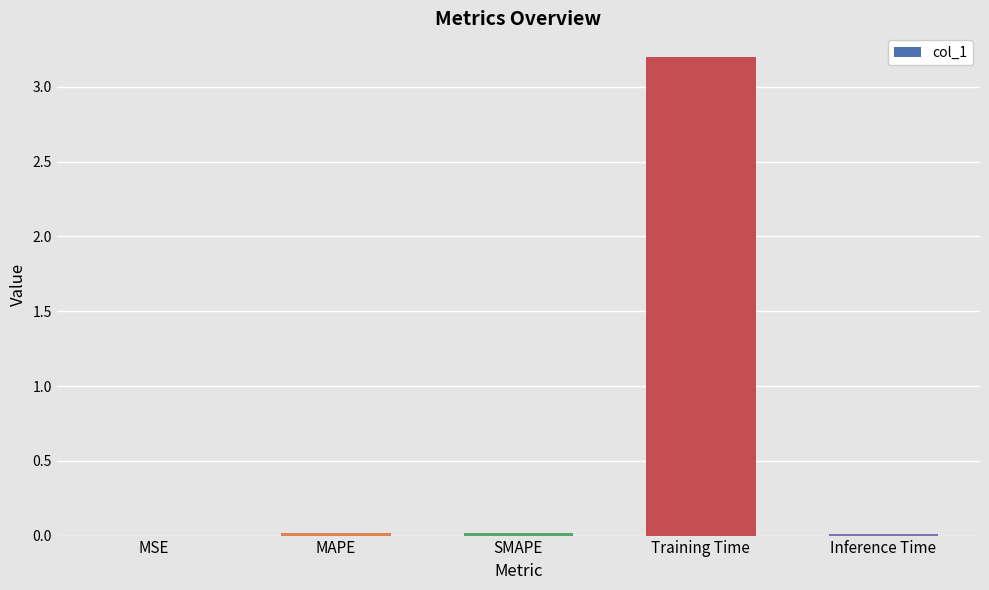

Which category has the highest value across all series?

Training Time